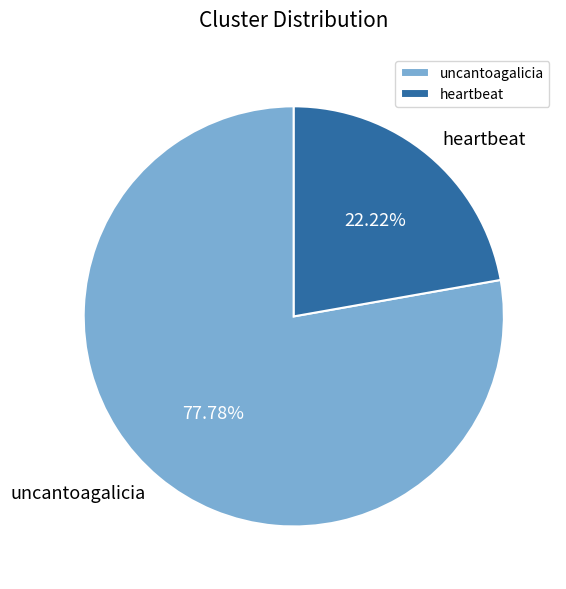

To the nearest percent, what is the difference between the uncantoagalicia and heartbeat slice percentages?

56%